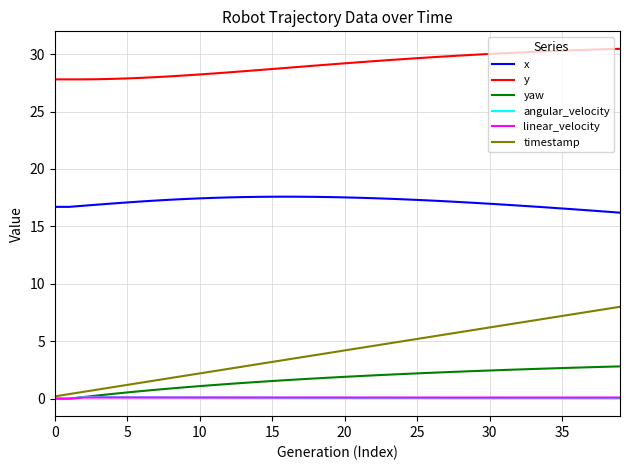

True or false: x and angular_velocity intersect in this chart.

False